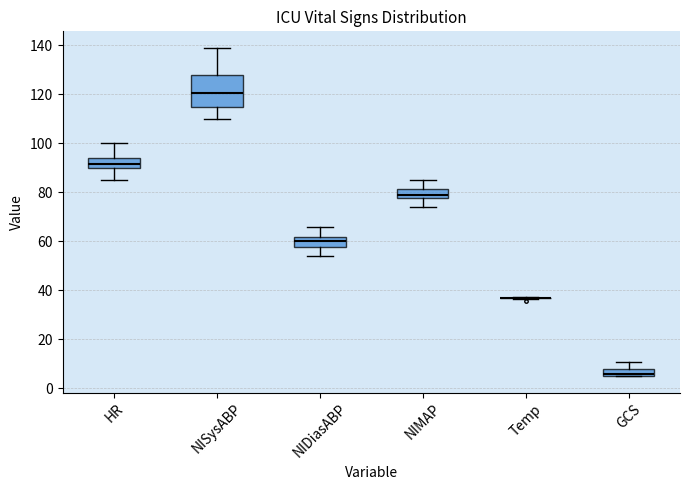

Reading left to right, transcribe this box plot: for each box, give where its median line is, the range the box spans, and where its two whiskers end, as read against the y-axis. The values are not printed on the chart, so give them approximately, as read against the axis.

HR: median 92, box 90 to 94, whiskers 86 to 100
NISysABP: median 120, box 114 to 128, whiskers 110 to 140
NIDiasABP: median 60, box 58 to 62, whiskers 54 to 66
NIMAP: median 80, box 78 to 82, whiskers 74 to 86
Temp: box collapsed to a line at 36, whiskers 36 to 38
GCS: median 6 (just above the box's lower edge), box 6 to 8, whiskers 6 to 12